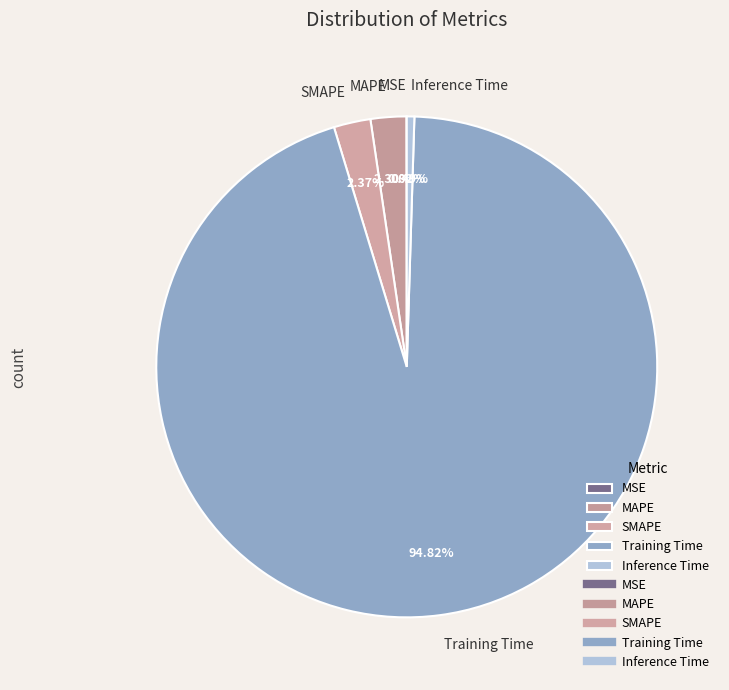

What is the majority slice?

Training Time